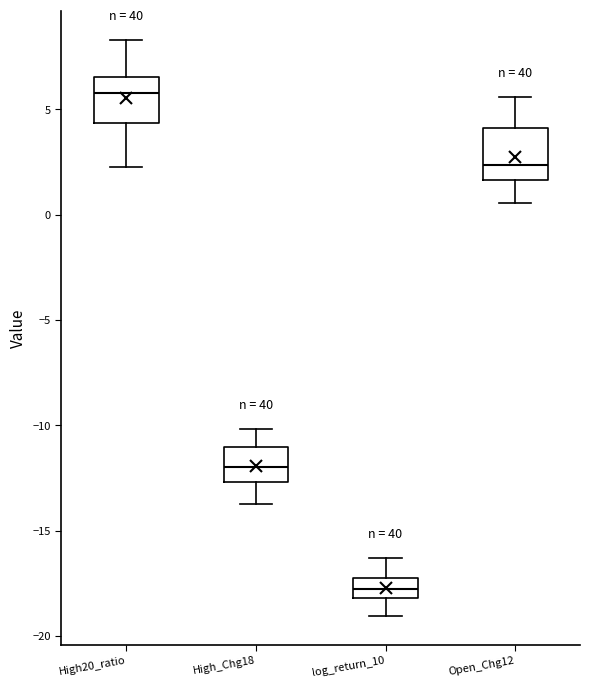

Where does the upper whisker of the box for Open_Chg12 end on the y-axis? The values are not printed on the chart, so give them approximately, as read against the axis.

5.5